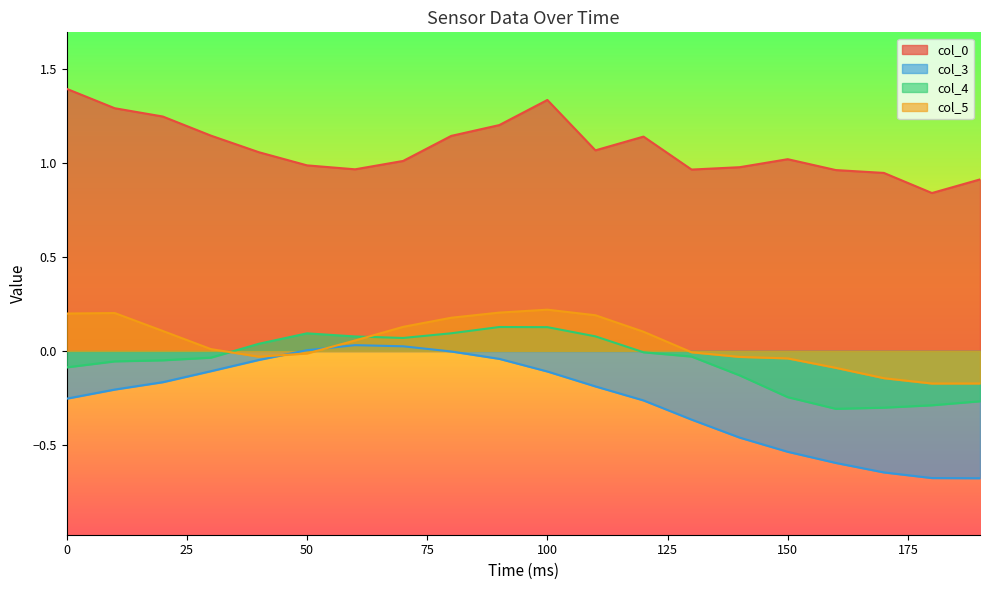

At which category is the sum across all series the highest?

100